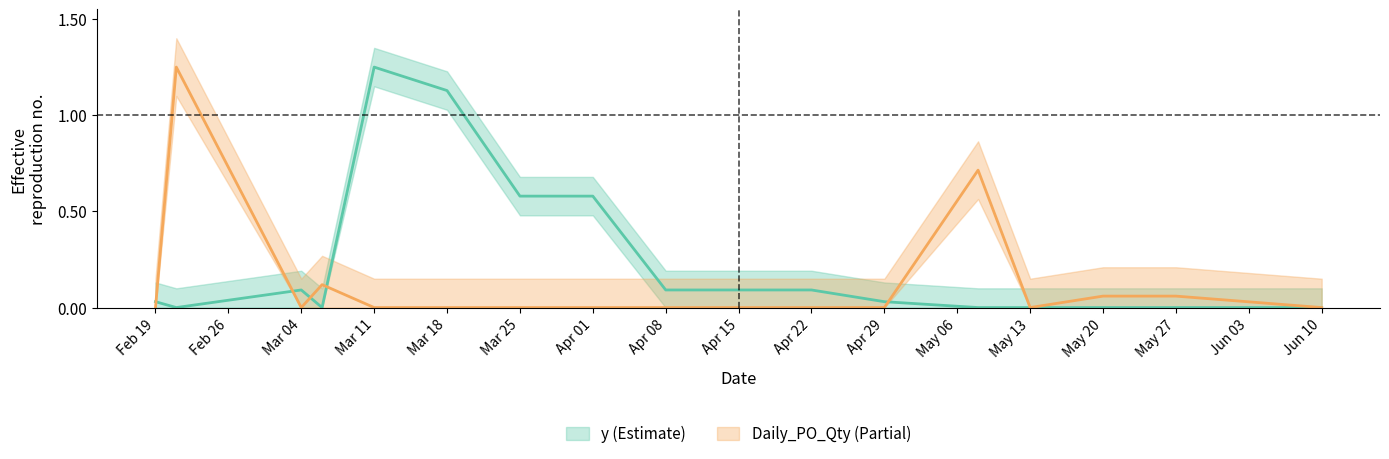

List the series in order of their overall mean, highest first.

y, Daily_PO_Qty